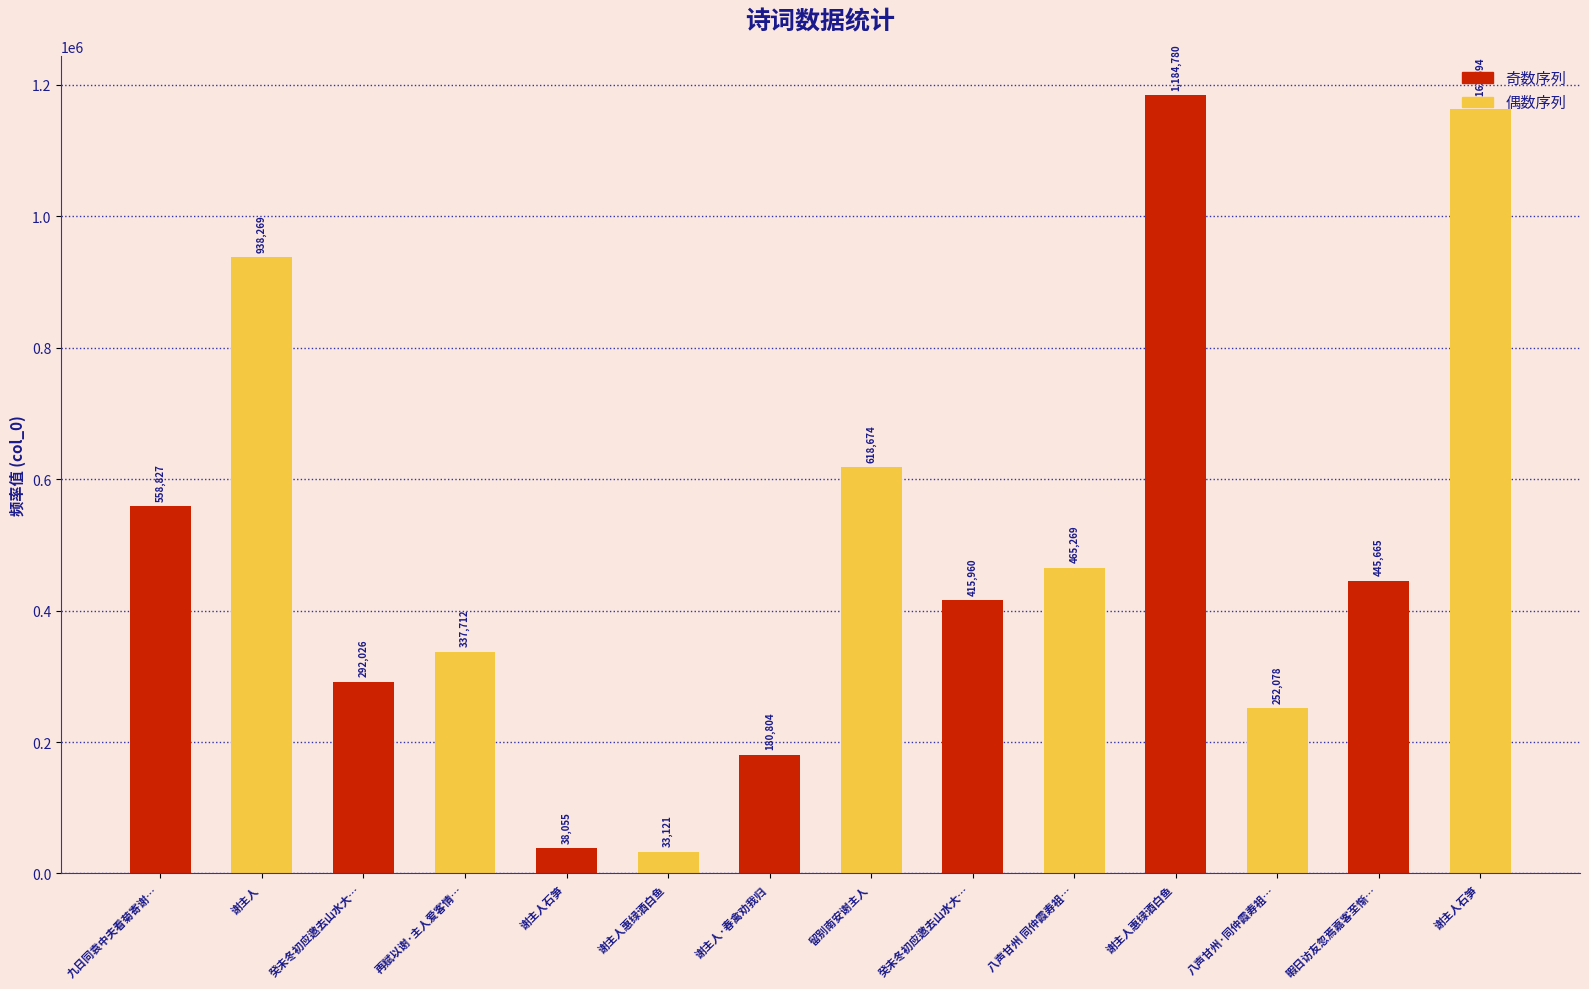

How many bars are there in total?

14